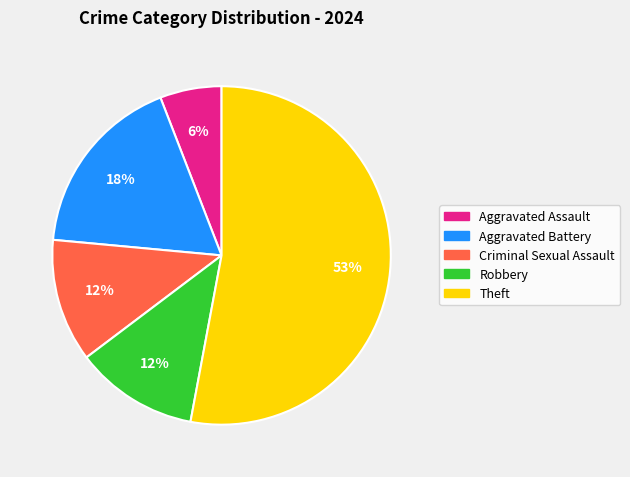

How many segments does this pie chart have?

5